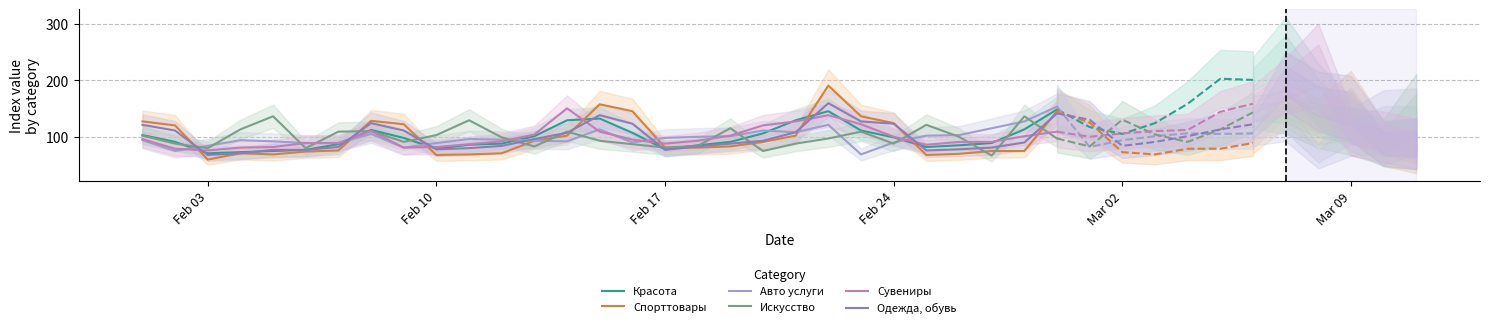

How many interior local peaks does the Сувениры series have?

3